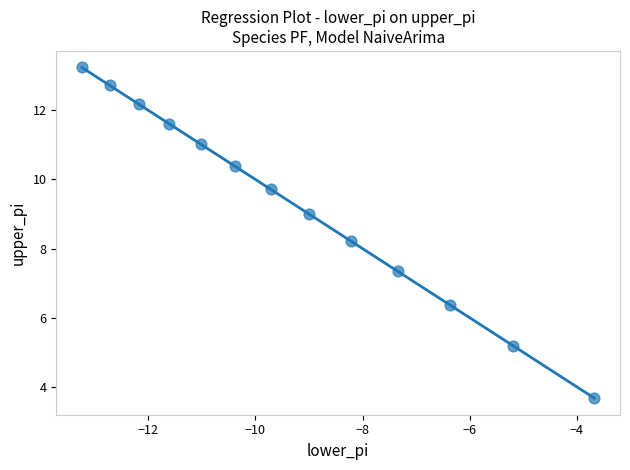

What Y value in the scatter plot is closest to 8?

8.2